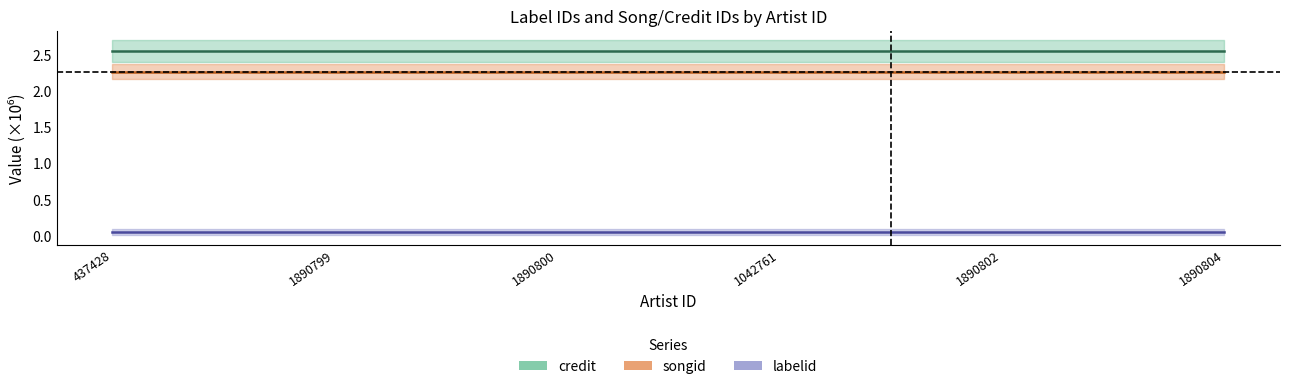

What is the average value of the songid series?

2.3